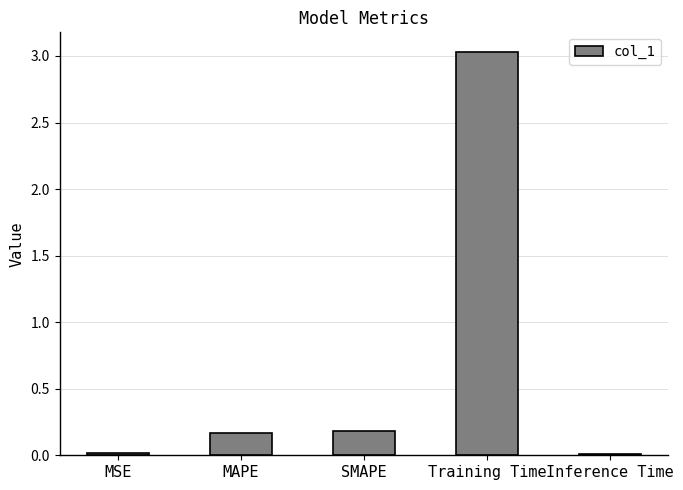

Is it true that the value at MSE is 0.0?

True